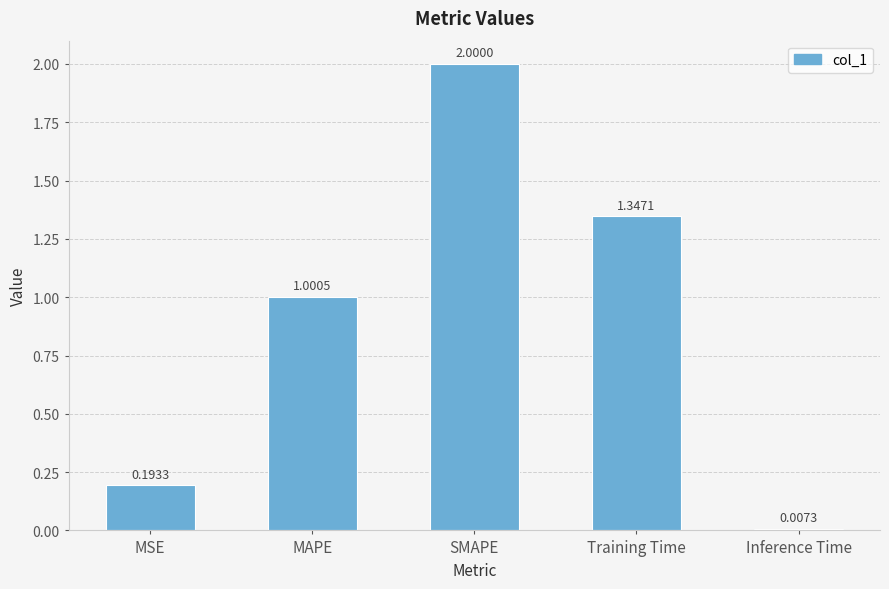

What is the sum of the values at MAPE and MSE?

1.2